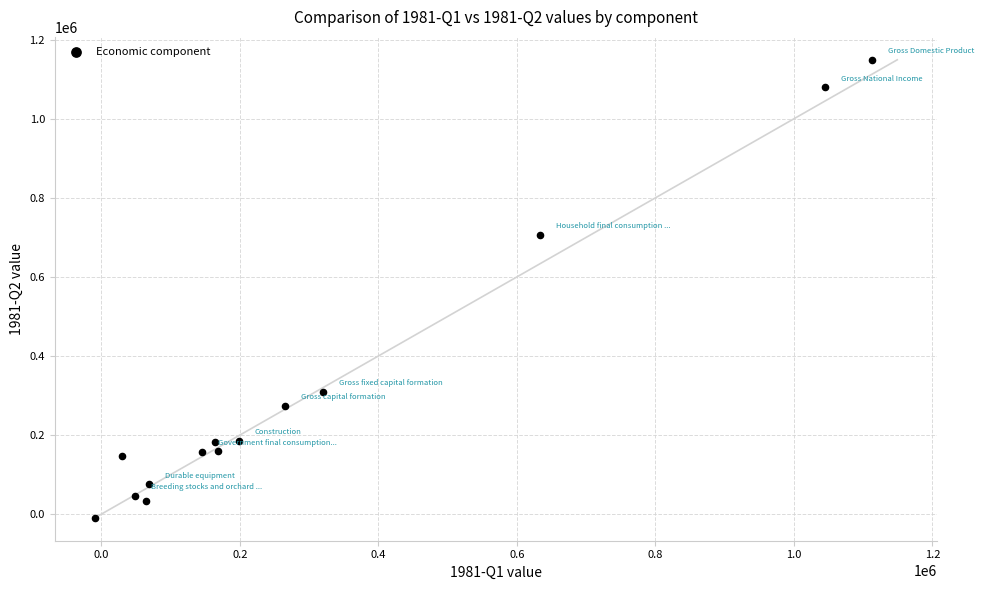

What Y value in the scatter plot is closest to 569966?

705894.1